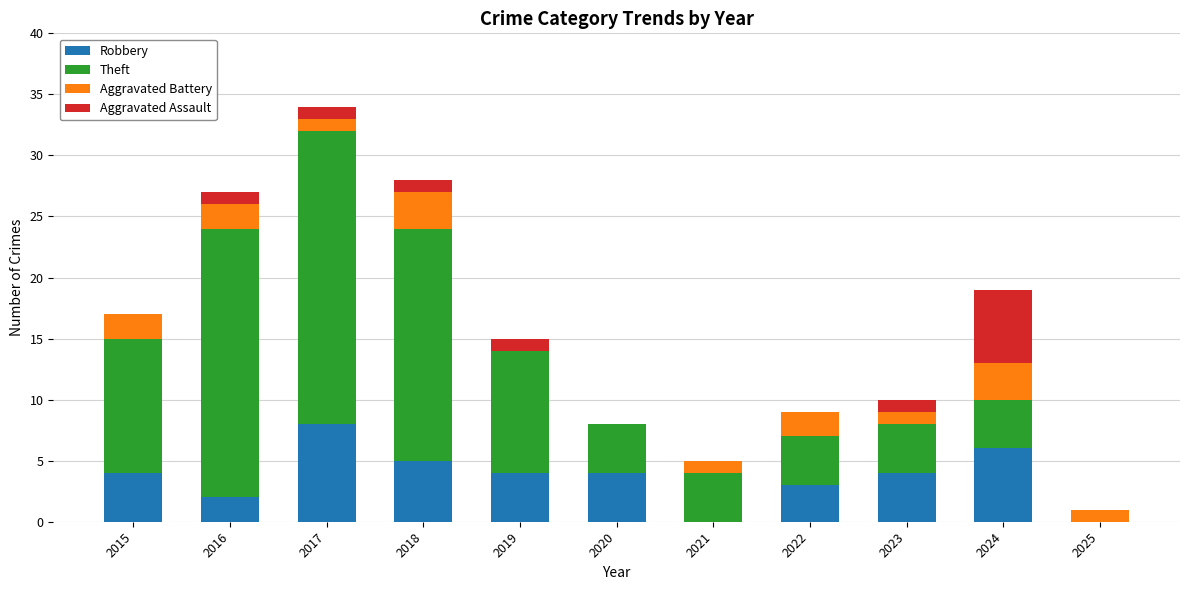

True or false: Robbery has a value of 7 at 2023.

False